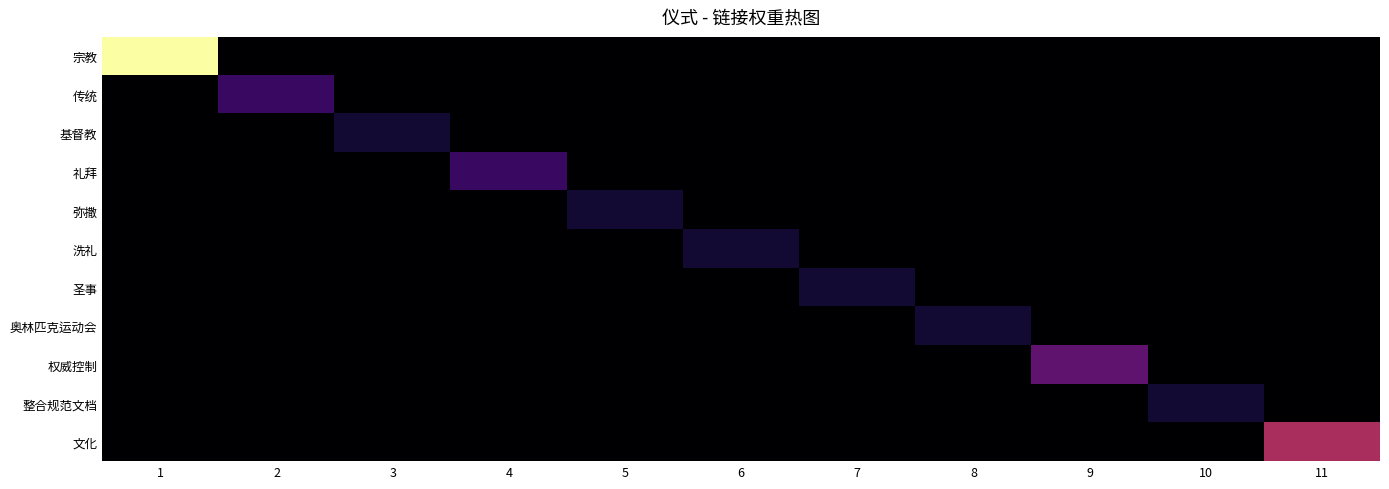

Reading right to left, list all the values displayed in this chart.

宗教: 11=0	10=0	9=0	8=0	7=0	6=0	5=0	4=0	3=0	2=0	1=11
传统: 11=0	10=0	9=0	8=0	7=0	6=0	5=0	4=0	3=0	2=2	1=0
基督教: 11=0	10=0	9=0	8=0	7=0	6=0	5=0	4=0	3=1	2=0	1=0
礼拜: 11=0	10=0	9=0	8=0	7=0	6=0	5=0	4=2	3=0	2=0	1=0
弥撒: 11=0	10=0	9=0	8=0	7=0	6=0	5=1	4=0	3=0	2=0	1=0
洗礼: 11=0	10=0	9=0	8=0	7=0	6=1	5=0	4=0	3=0	2=0	1=0
圣事: 11=0	10=0	9=0	8=0	7=1	6=0	5=0	4=0	3=0	2=0	1=0
奥林匹克运动会: 11=0	10=0	9=0	8=1	7=0	6=0	5=0	4=0	3=0	2=0	1=0
权威控制: 11=0	10=0	9=3	8=0	7=0	6=0	5=0	4=0	3=0	2=0	1=0
整合规范文档: 11=0	10=1	9=0	8=0	7=0	6=0	5=0	4=0	3=0	2=0	1=0
文化: 11=5	10=0	9=0	8=0	7=0	6=0	5=0	4=0	3=0	2=0	1=0